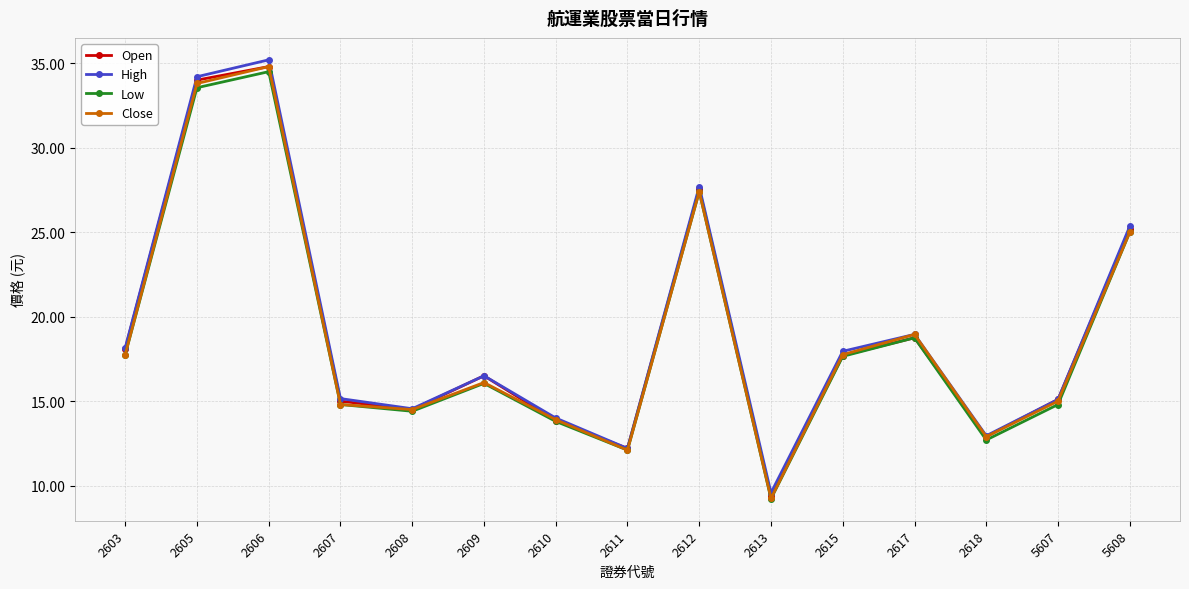

How many distinct data groups are displayed?

4